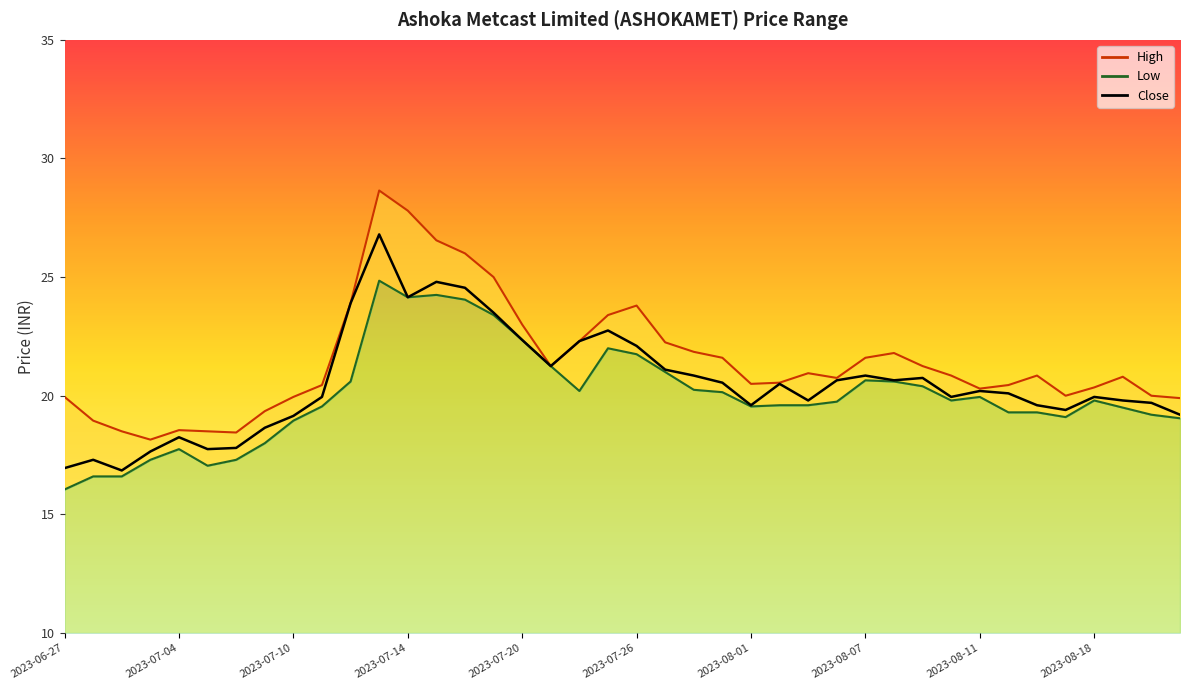

Between 2023-07-06 and 2023-08-08, which series saw the biggest shift?

High